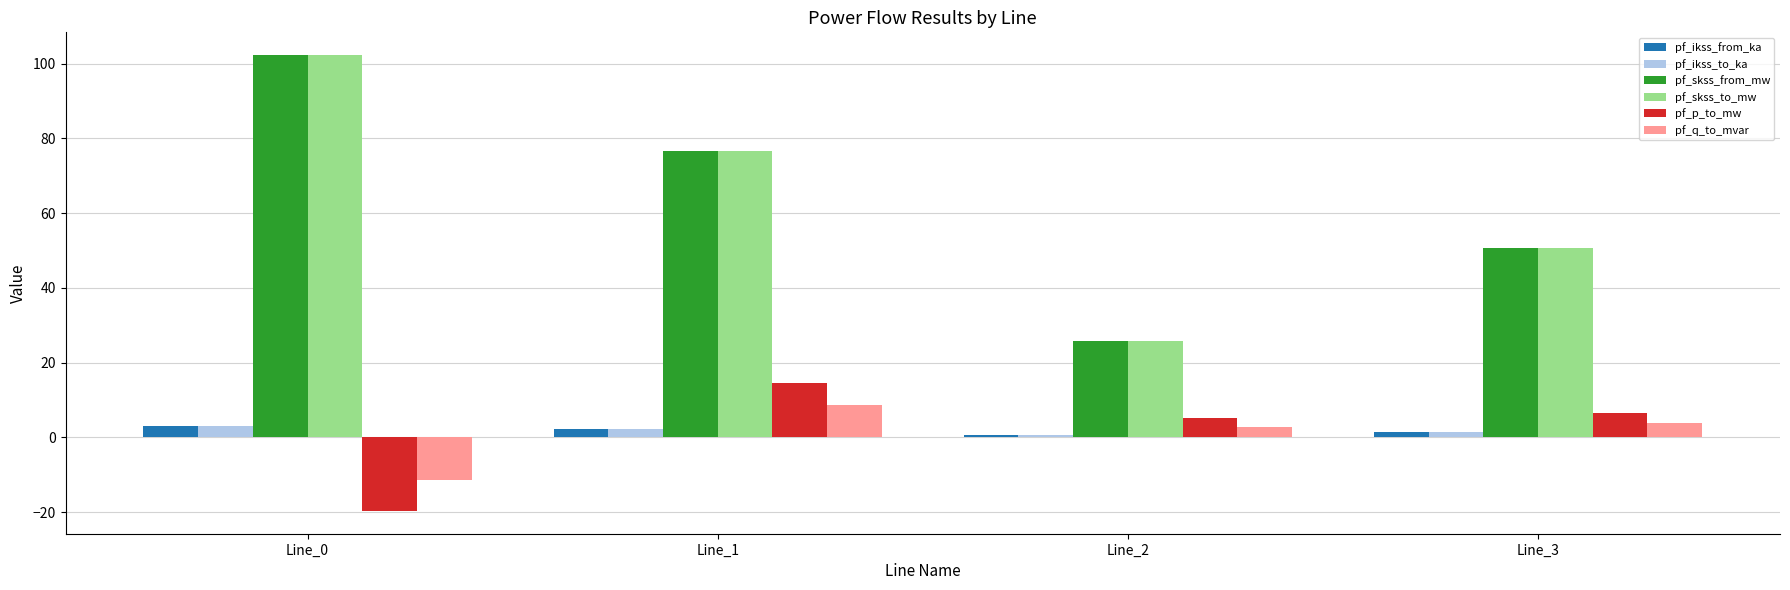

What is the difference between the maximum and minimum values in the pf_skss_to_mw series?

76.5